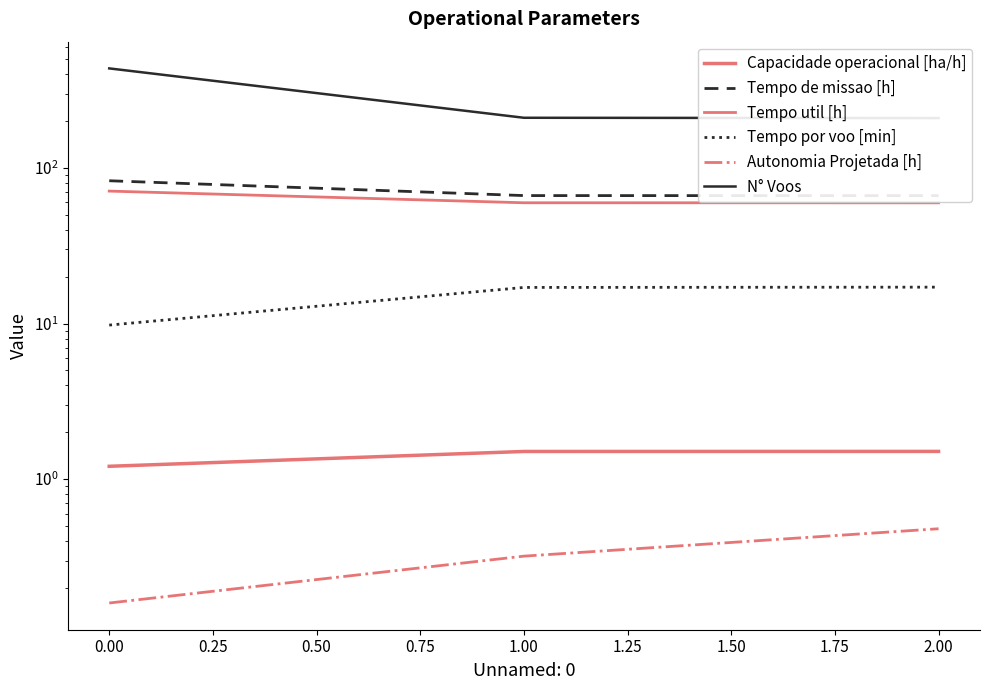

Rank the series at 0.00 from lowest to highest value.

Autonomia Projetada [h], Capacidade operacional [ha/h], Tempo por voo [min], Tempo util [h], Tempo de missao [h], N° Voos